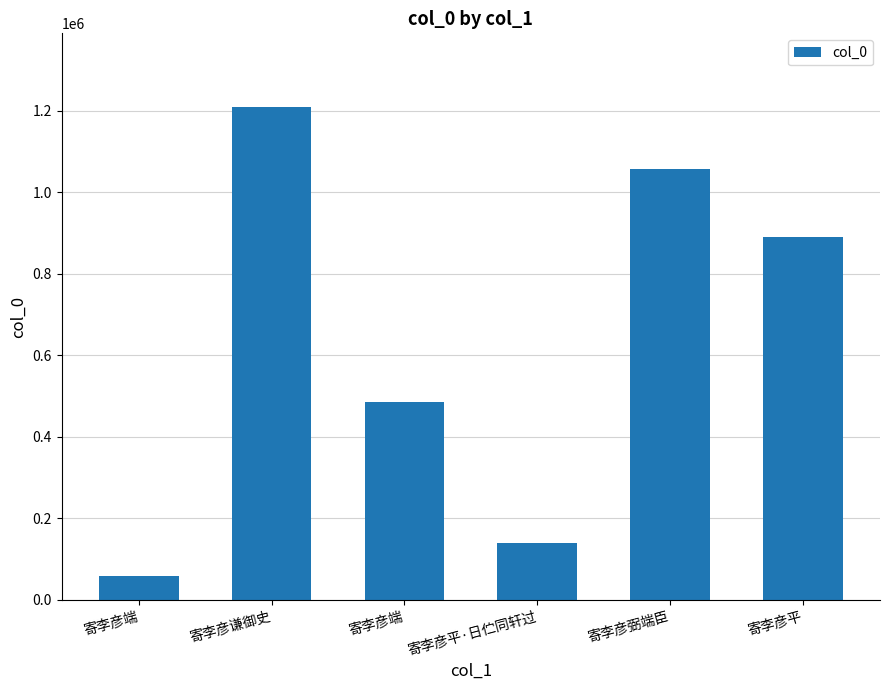

How many data points does each series have?

6